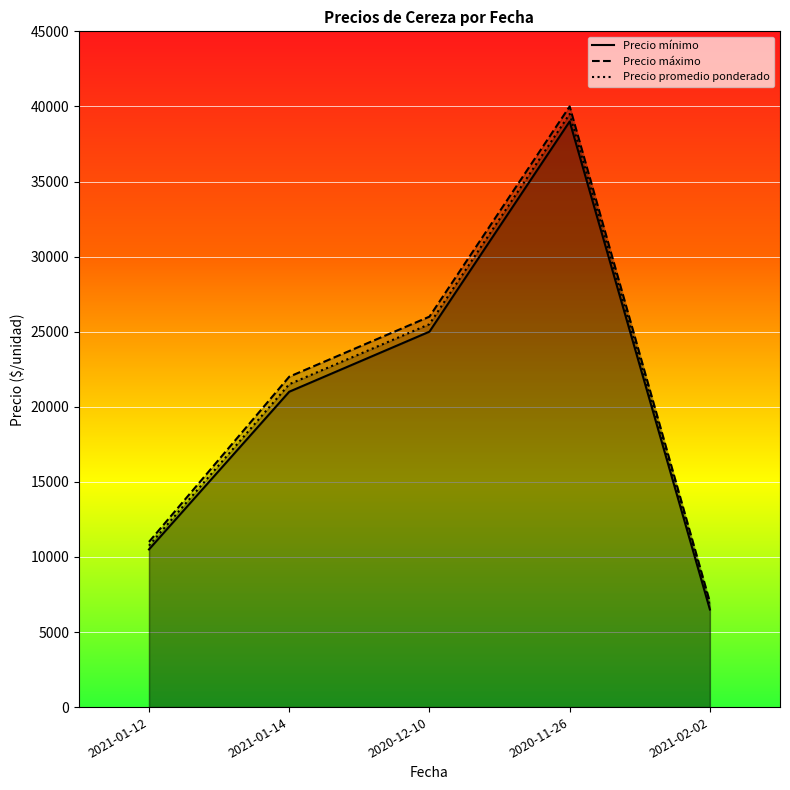

What is the difference between the Precio mínimo values at 2021-02-02 and 2021-01-12?

4000